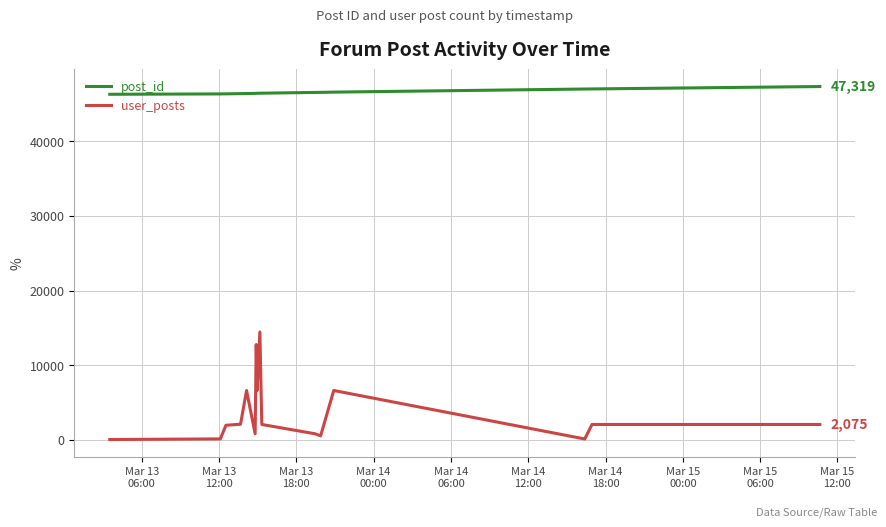

Which series has the largest range (max minus min)?

user_posts